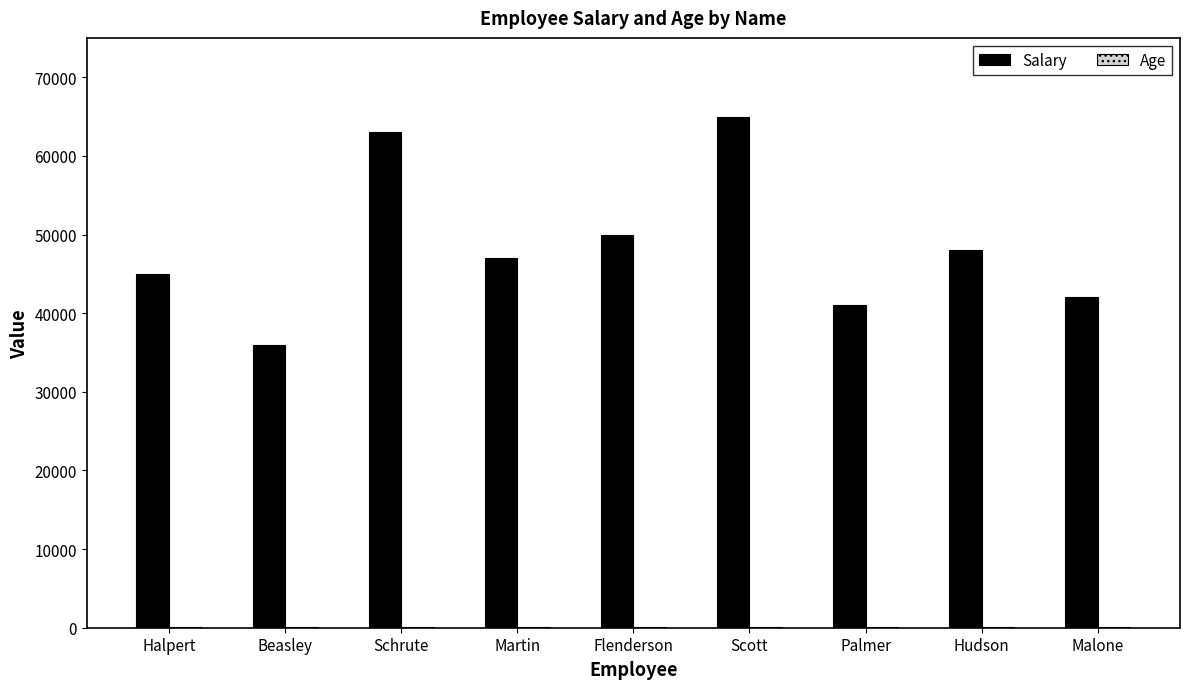

What is the spread (max minus min) of values at Flenderson?

49968